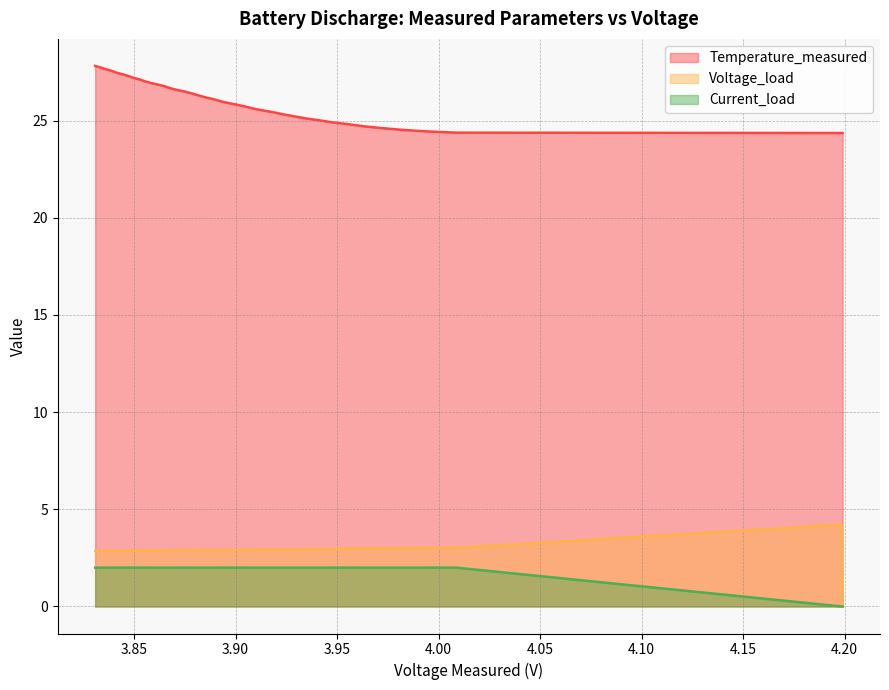

True or false: Temperature_measured and Current_load intersect in this chart.

False